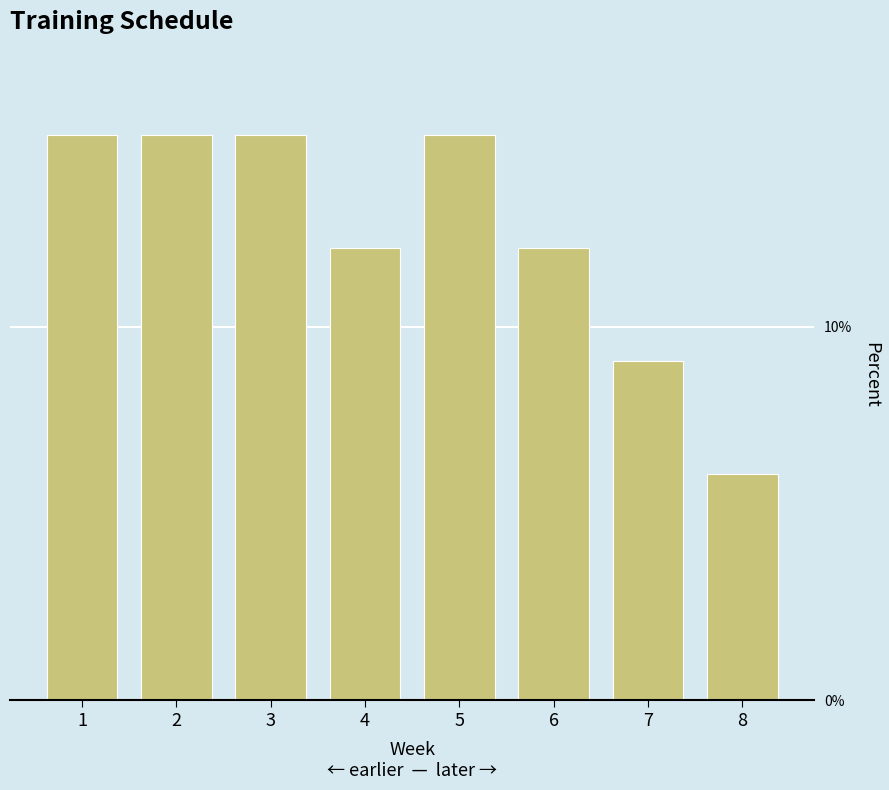

How many data points are less than 15?

4